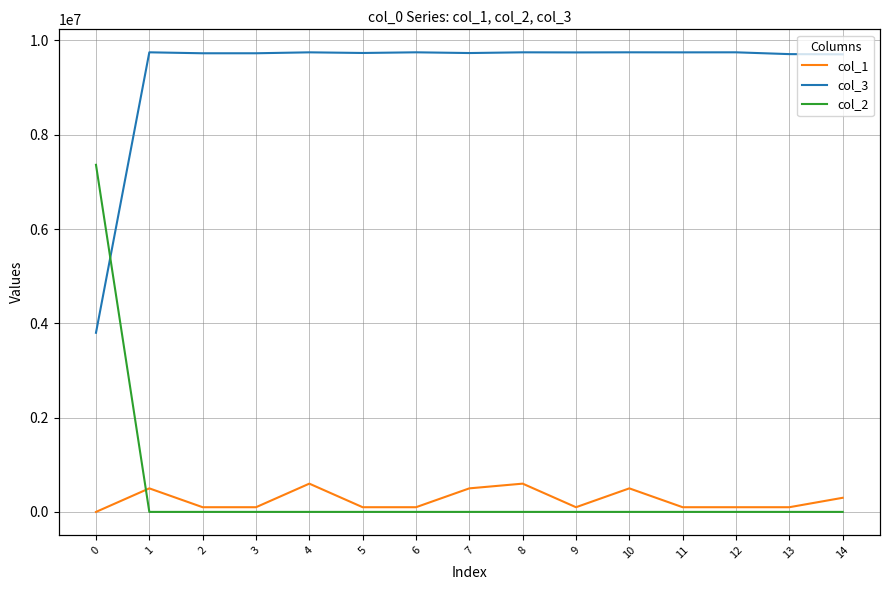

Where does the col_3 series first go above 9746467?

1